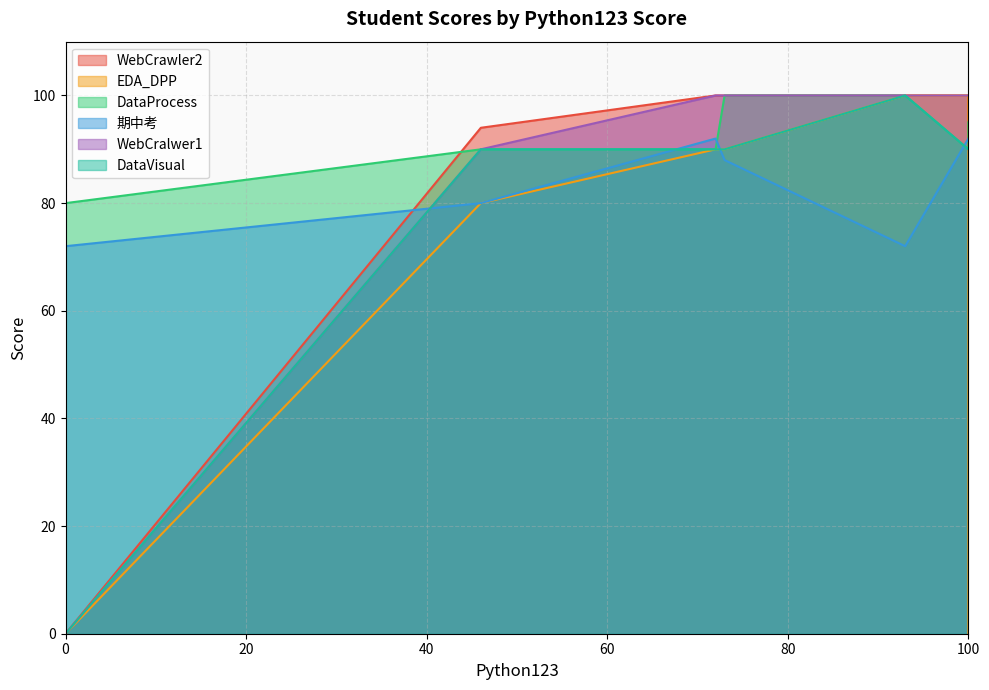

What is the difference between the EDA_DPP values at 46 and 72?

10